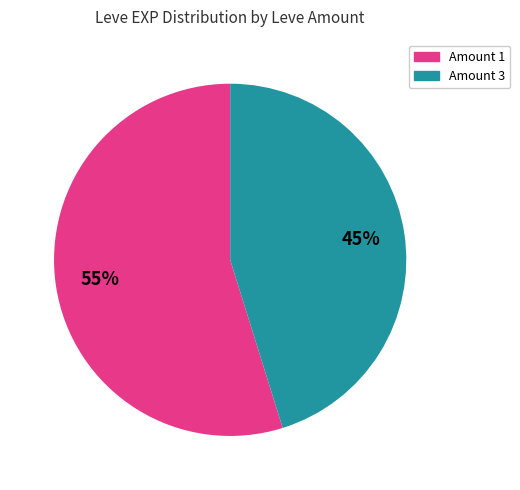

To the nearest percent, what is the average slice percentage?

50%